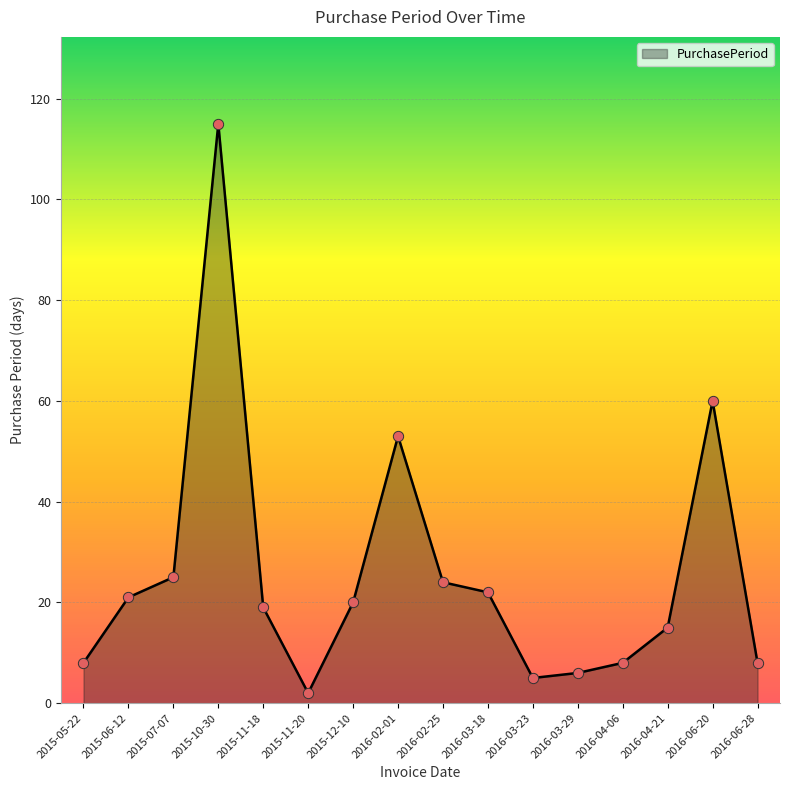

What is the change in value from 2015-12-10 to 2016-03-29?

-14